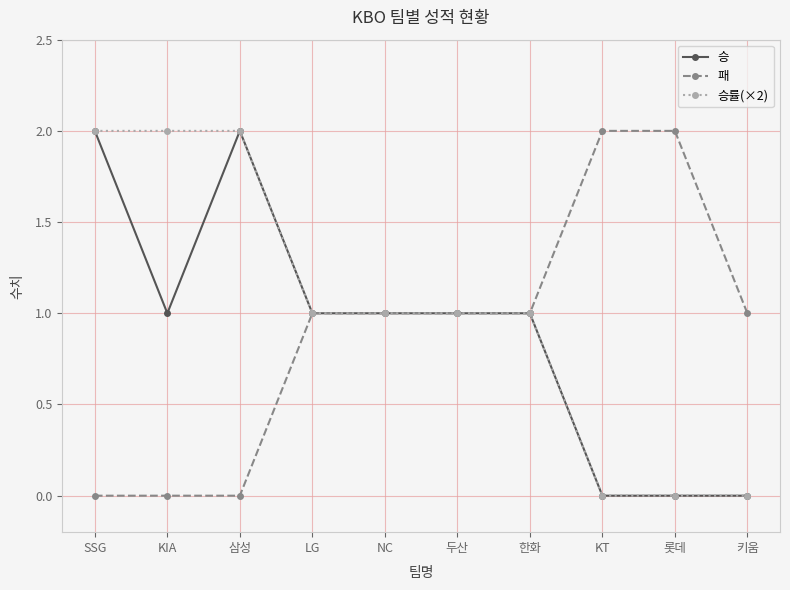

Count the 패 values in the range 0 to 1.

8